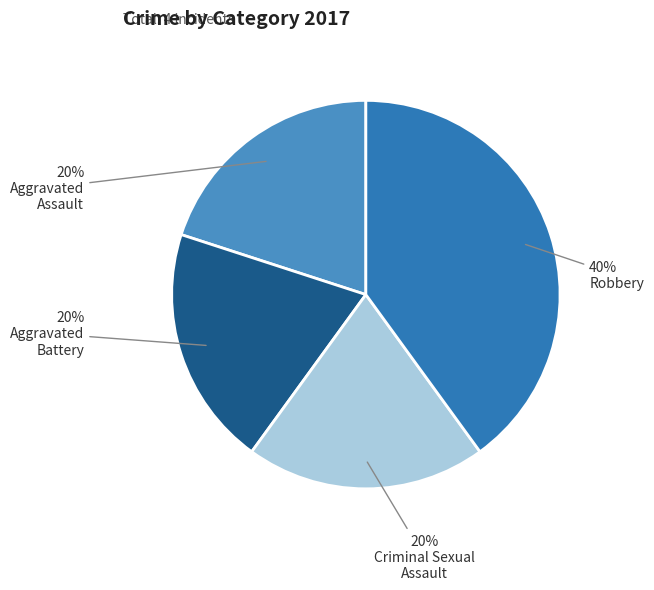

Is there a majority slice in this chart?

No